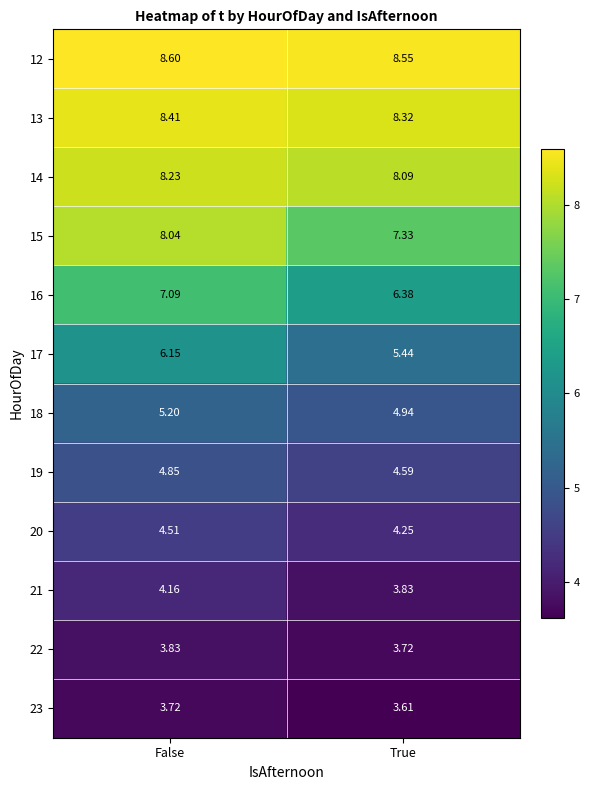

At which category is the sum across all series the highest?

False